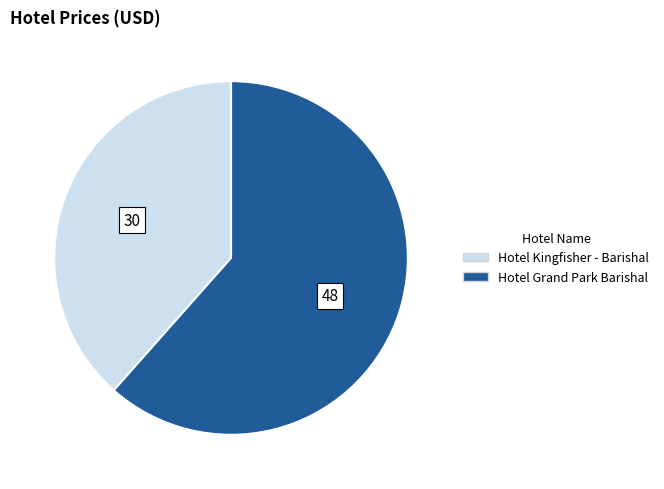

Rank the categories by value from lowest to highest.

Hotel Kingfisher - Barishal, Hotel Grand Park Barishal